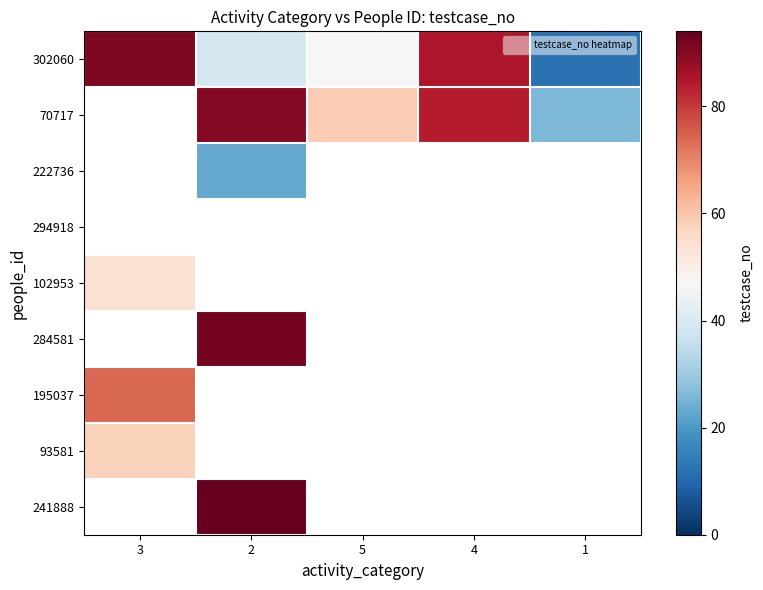

Which has a higher value, 3 or 1?

3